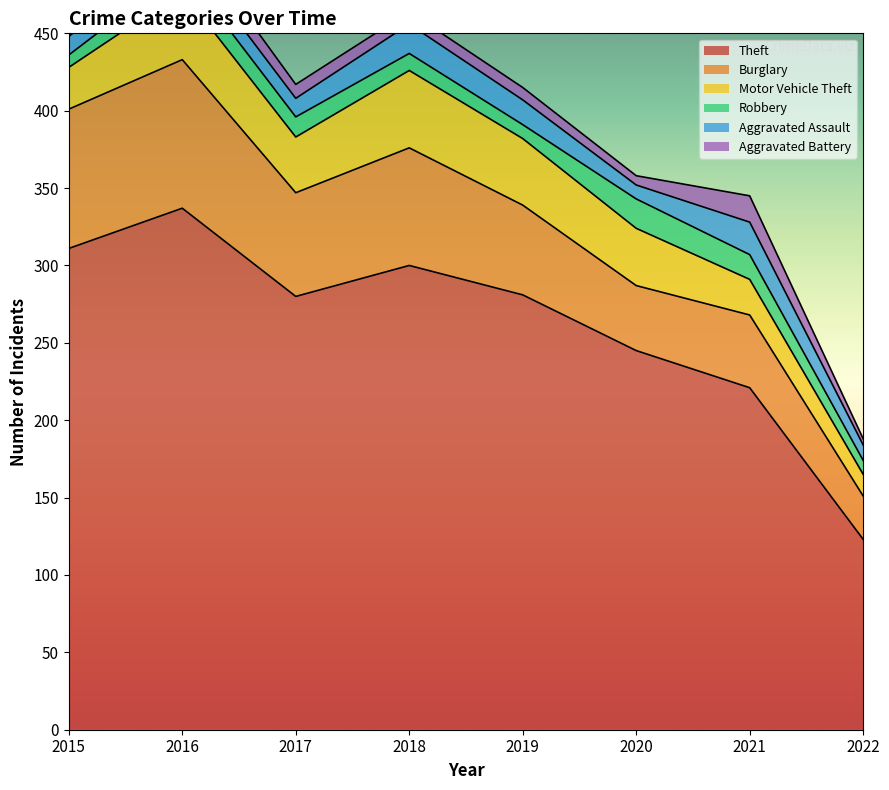

Is the value of Aggravated Assault at 2016 greater than the value of Burglary at 2019?

No